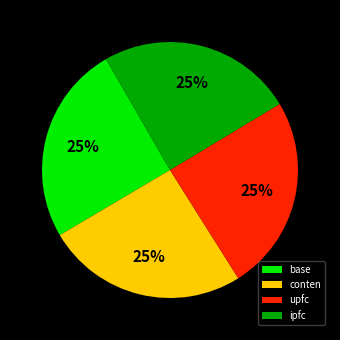

True or false: upfc accounts for 25% of the total.

True